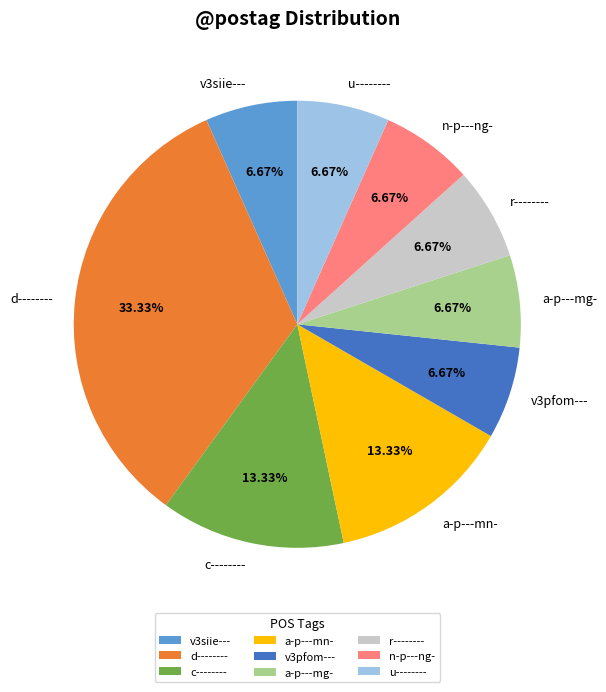

Is there a majority slice in this chart?

No